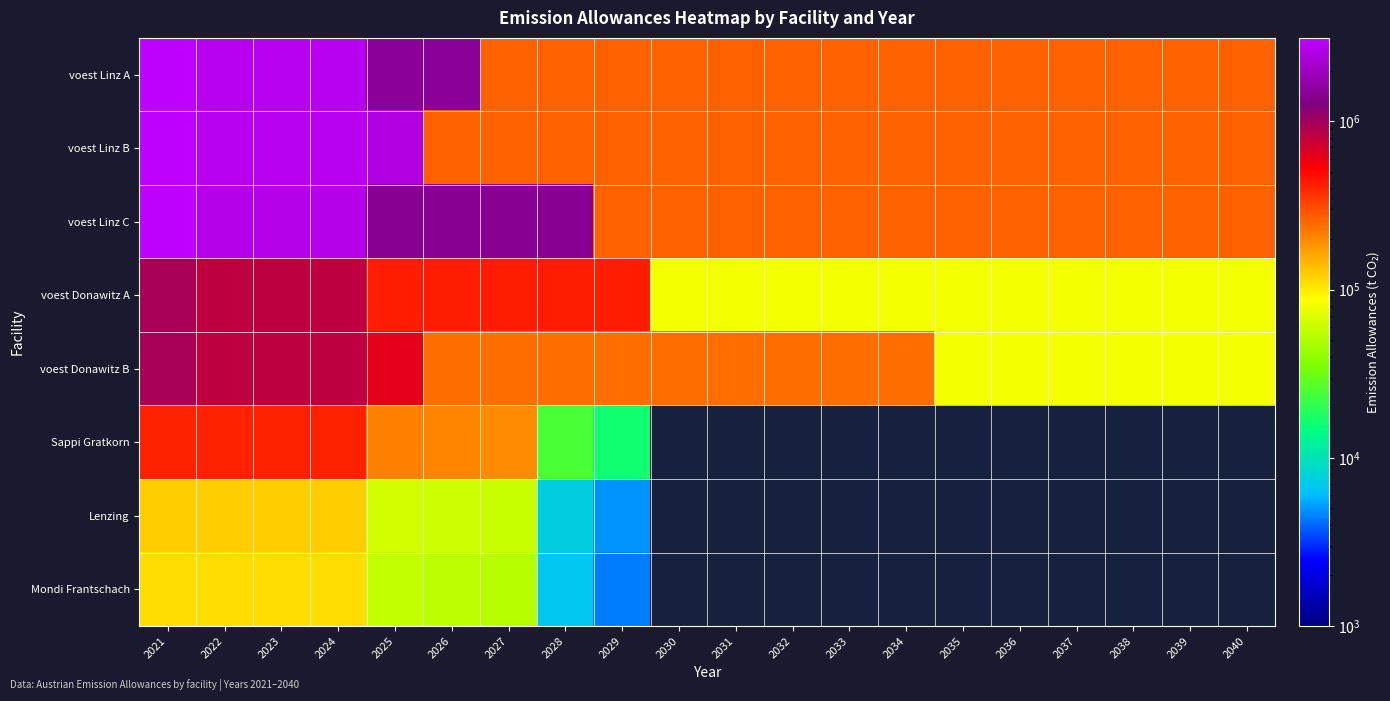

Rank the series at 2037 from lowest to highest value.

Sappi Gratkorn, Lenzing, Mondi Frantschach, voest Donawitz A, voest Donawitz B, voest Linz A, voest Linz B, voest Linz C